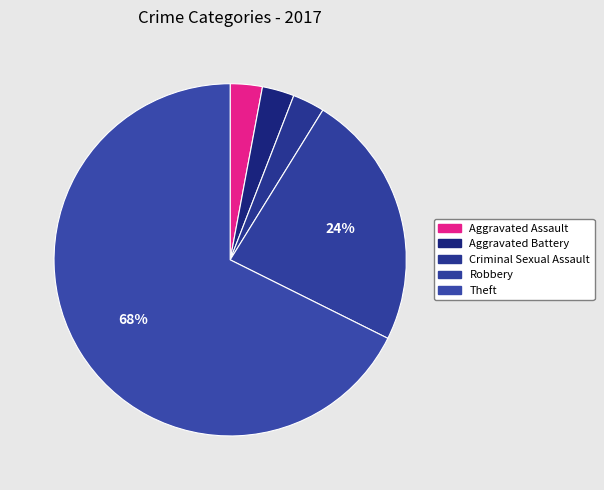

How many slices are in this pie chart?

5